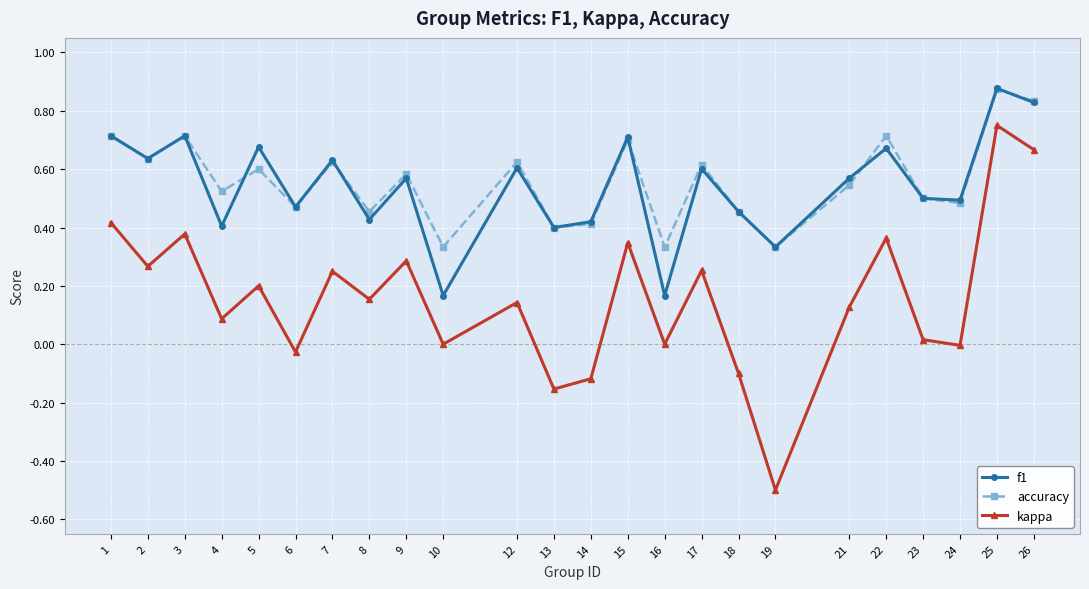

Which label corresponds to the smallest value in the chart?

19